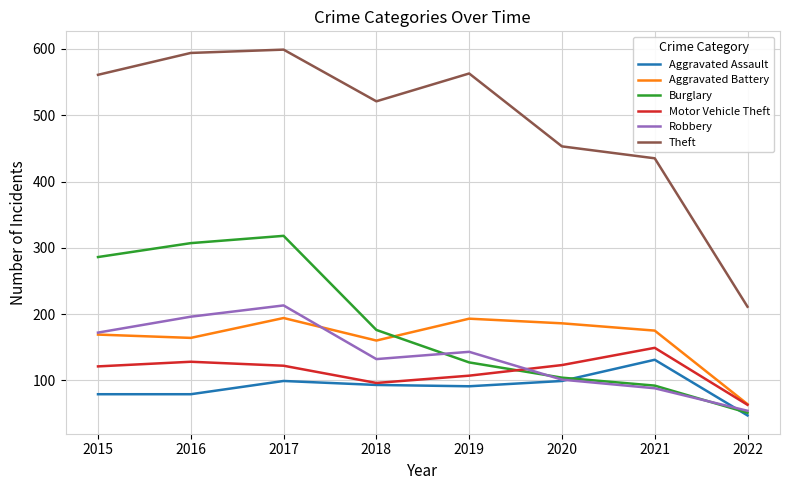

Which series has the largest total across all categories?

Theft